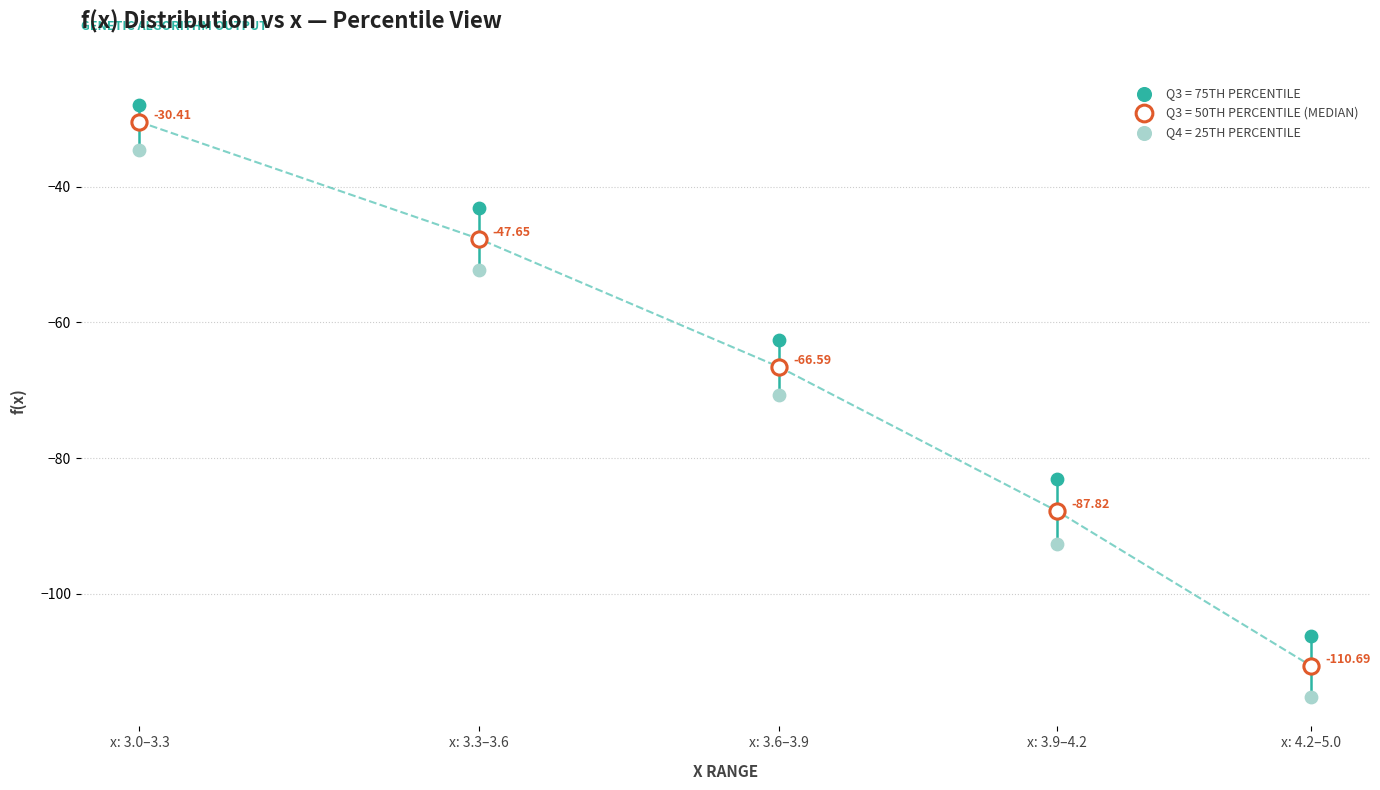

Which series has the widest spread of Y values?

Q4 = 25TH PERCENTILE